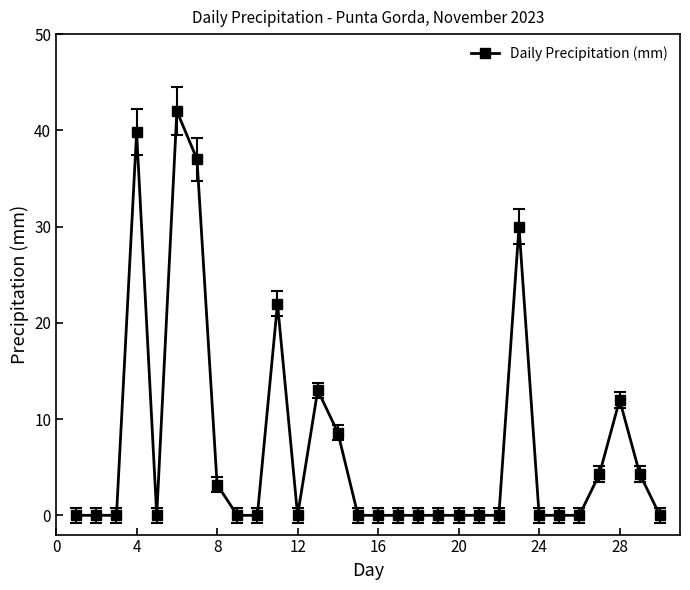

What is the difference between the second highest and minimum values?

39.8